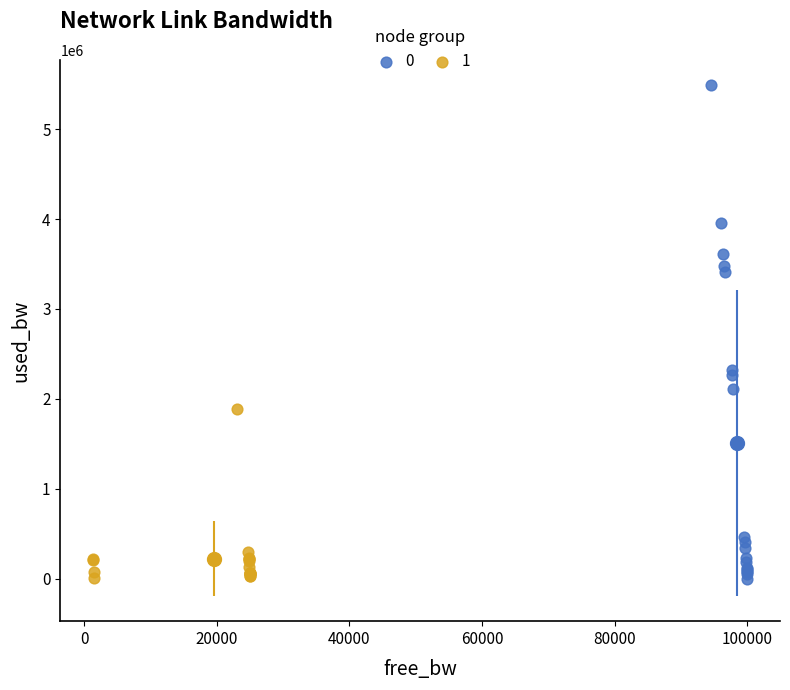

Which series has the largest Y range (max minus min)?

0